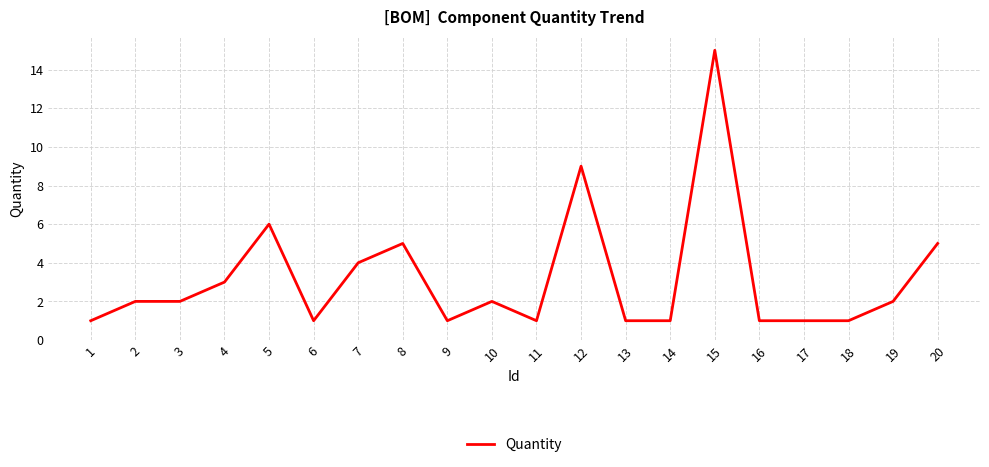

Reading left to right, what are all the values shown in this chart?

1=1	2=2	3=2	4=3	5=6	6=1	7=4	8=5	9=1	10=2	11=1	12=9	13=1	14=1	15=15	16=1	17=1	18=1	19=2	20=5